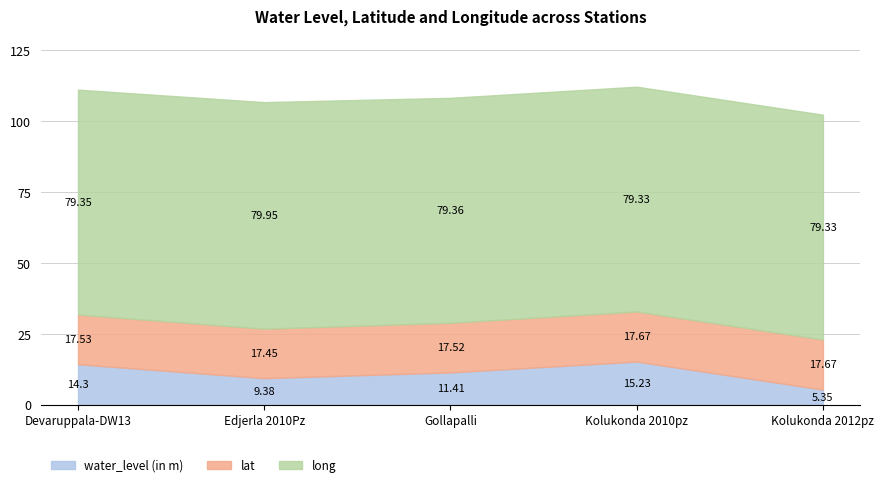

At which category does water_level (in m) reach its first local peak?

Kolukonda 2010pz